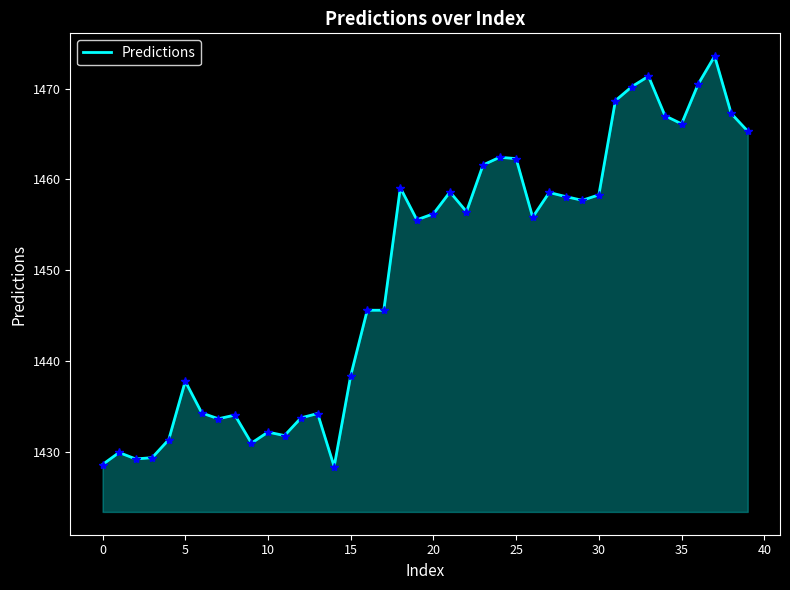

What is the greatest value displayed?

1473.6